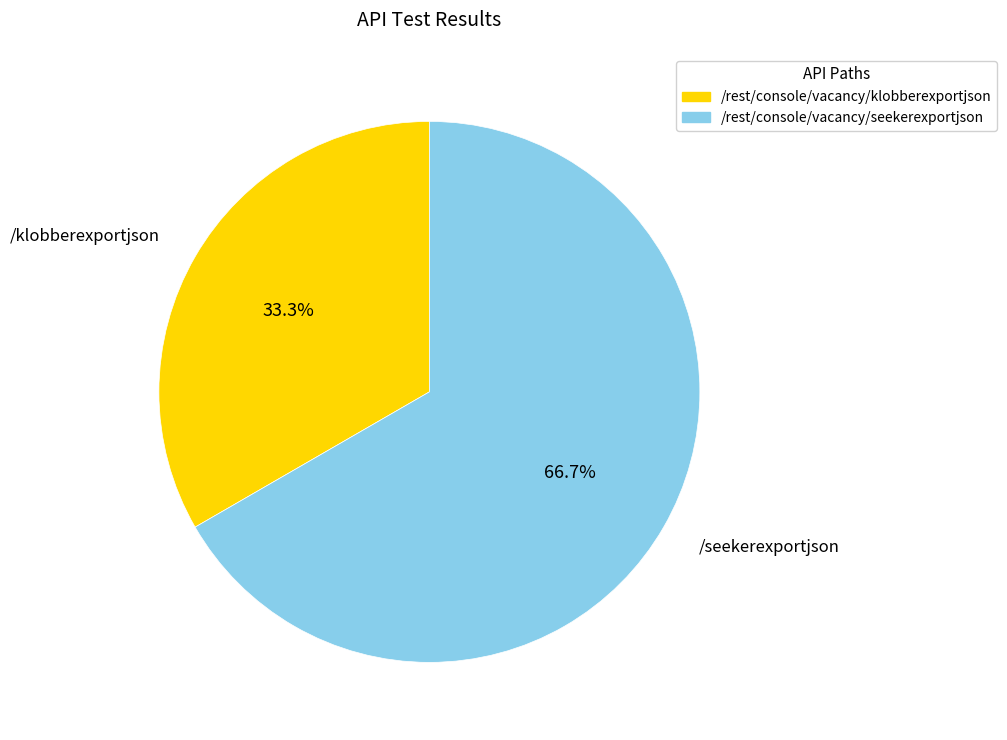

Rank the categories by value from highest to lowest.

/seekerexportjson, /klobberexportjson